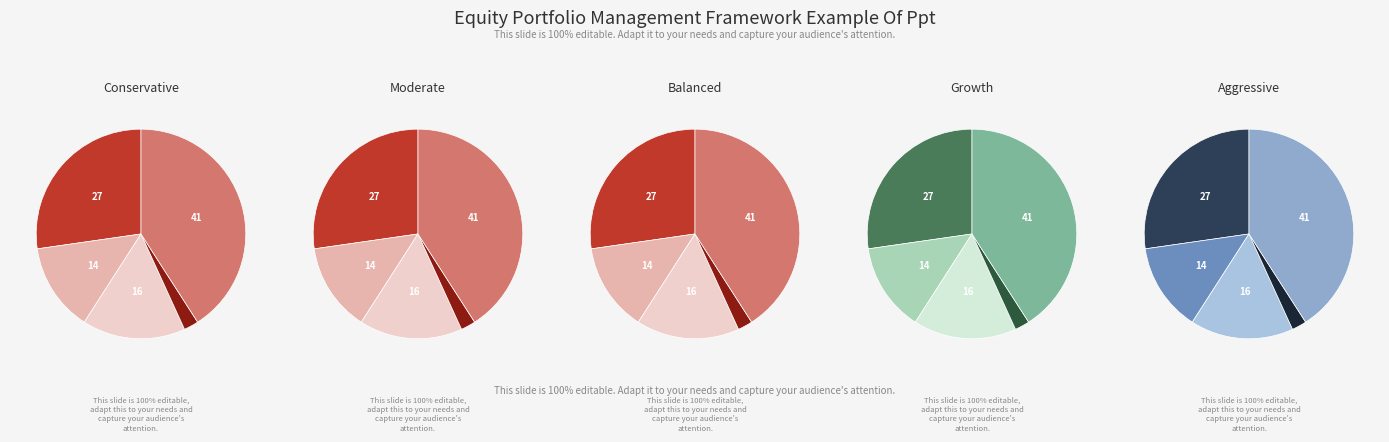

How much of the chart is everything except MSI?

97.7%